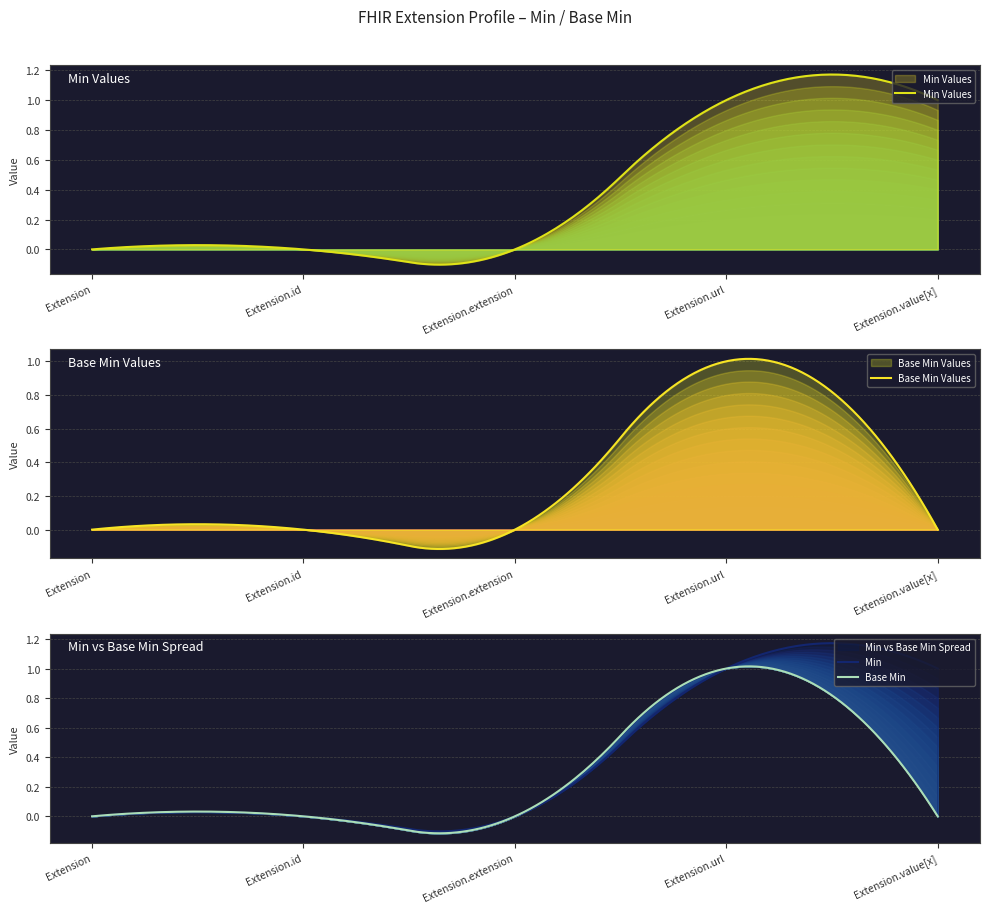

Is it true that Extension.extension equals 0 at Extension?

True